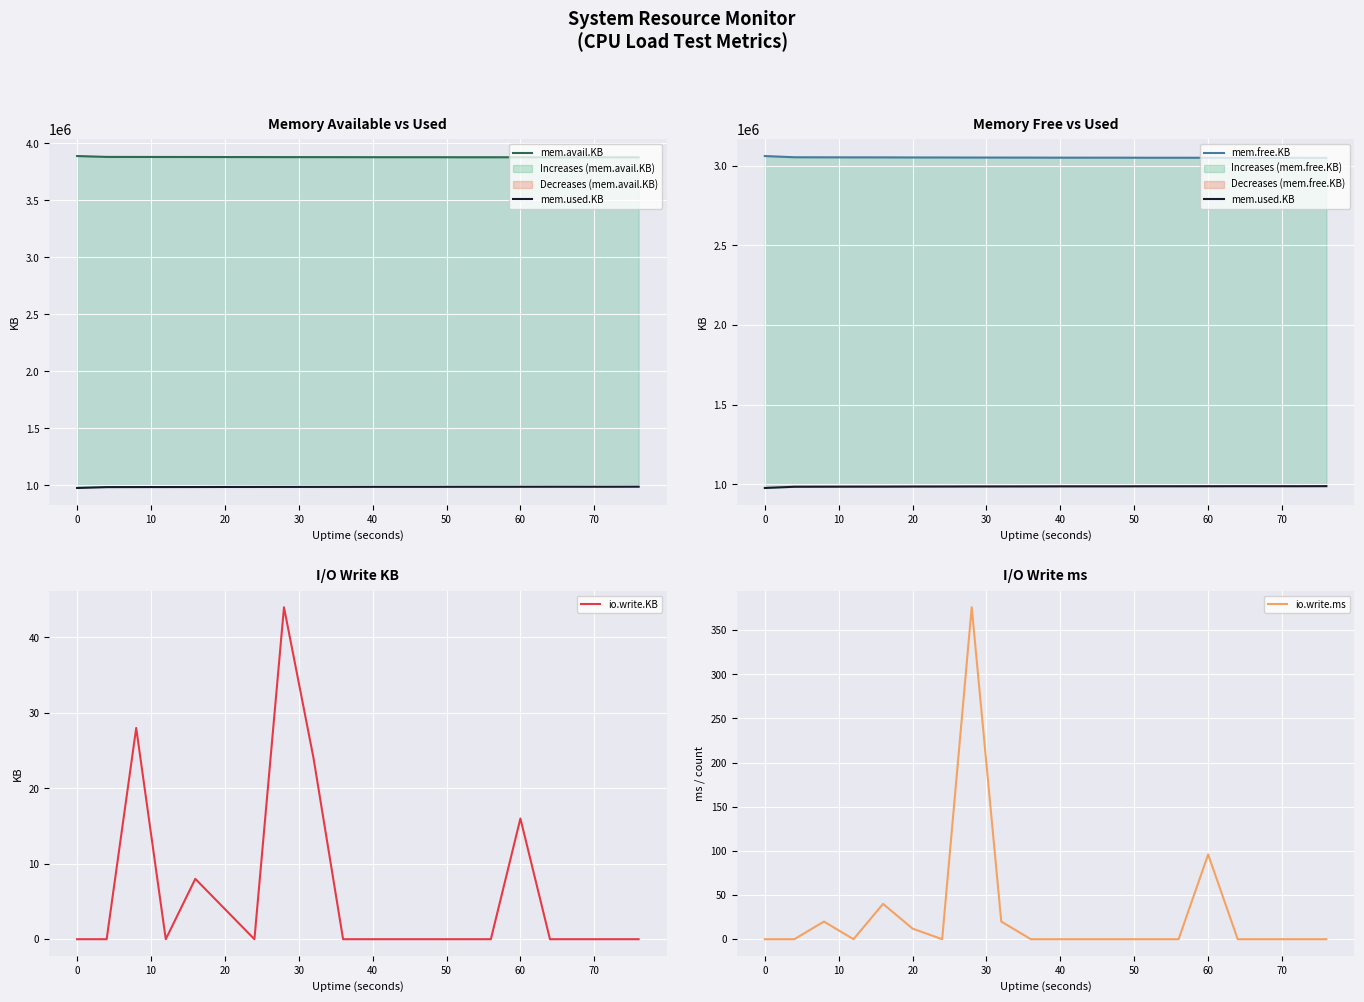

Where is io.write.ms nearest to the value 188?

60